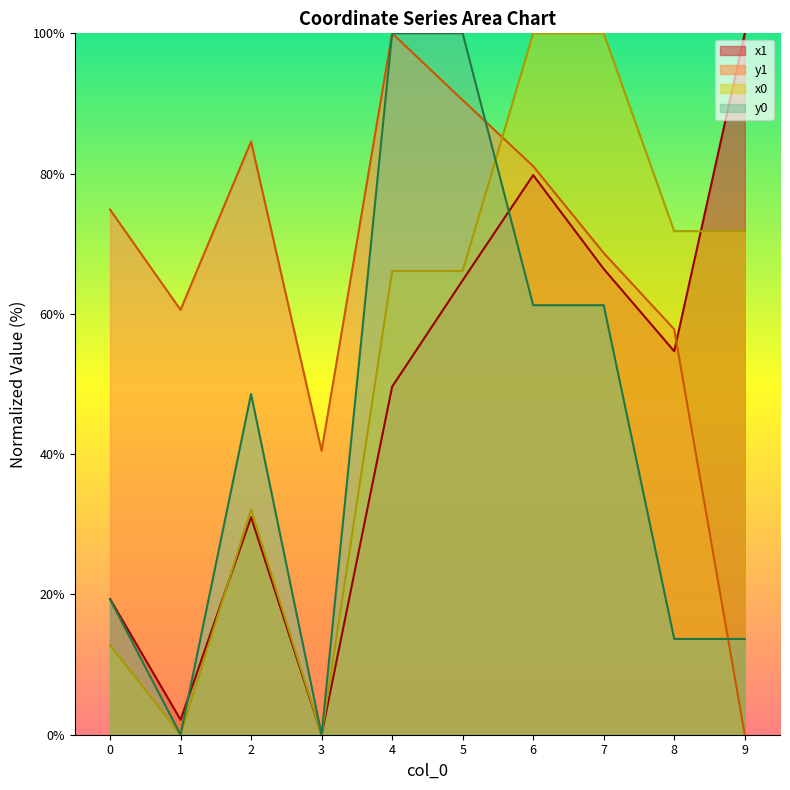

What are all the series names shown in the legend?

x1, y1, x0, y0